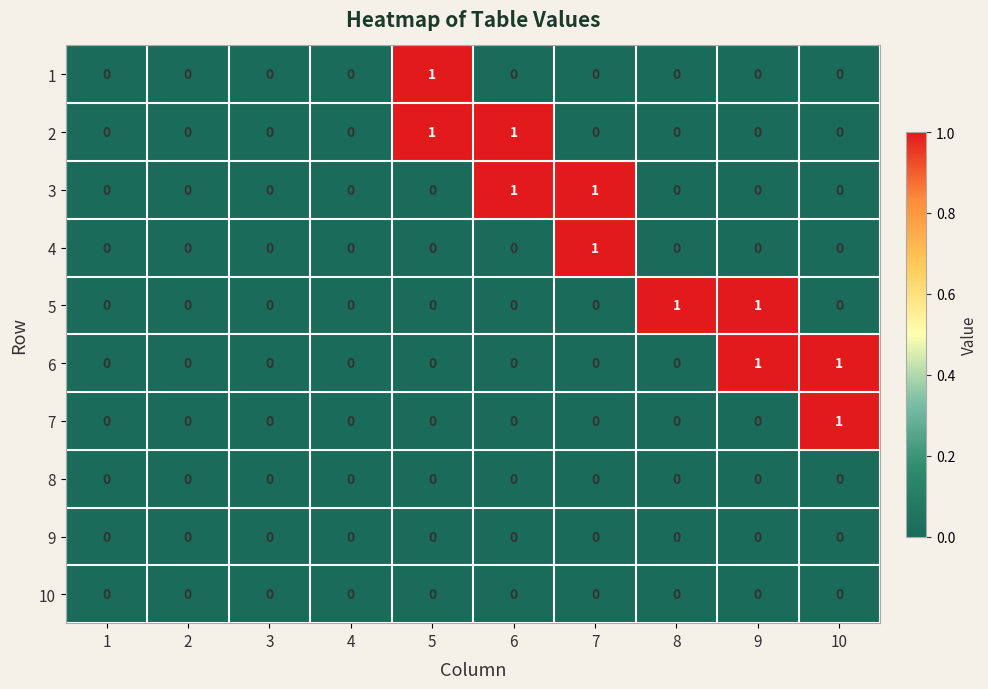

The value of 7 at 9 is 0. True or false?

True